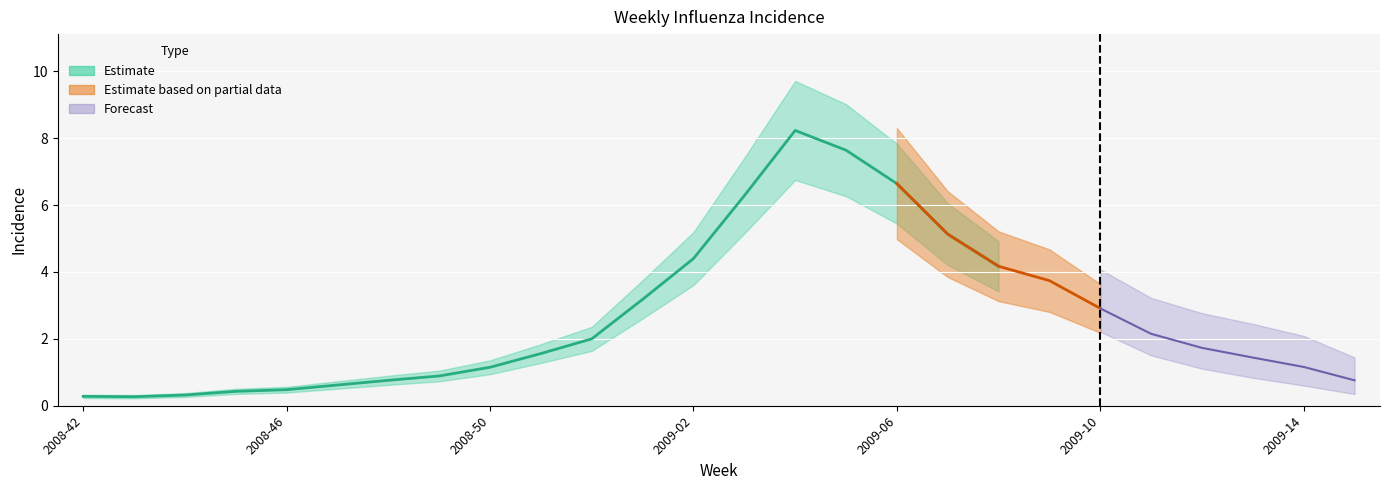

The value at 2008-43 is 0.2. True or false?

False